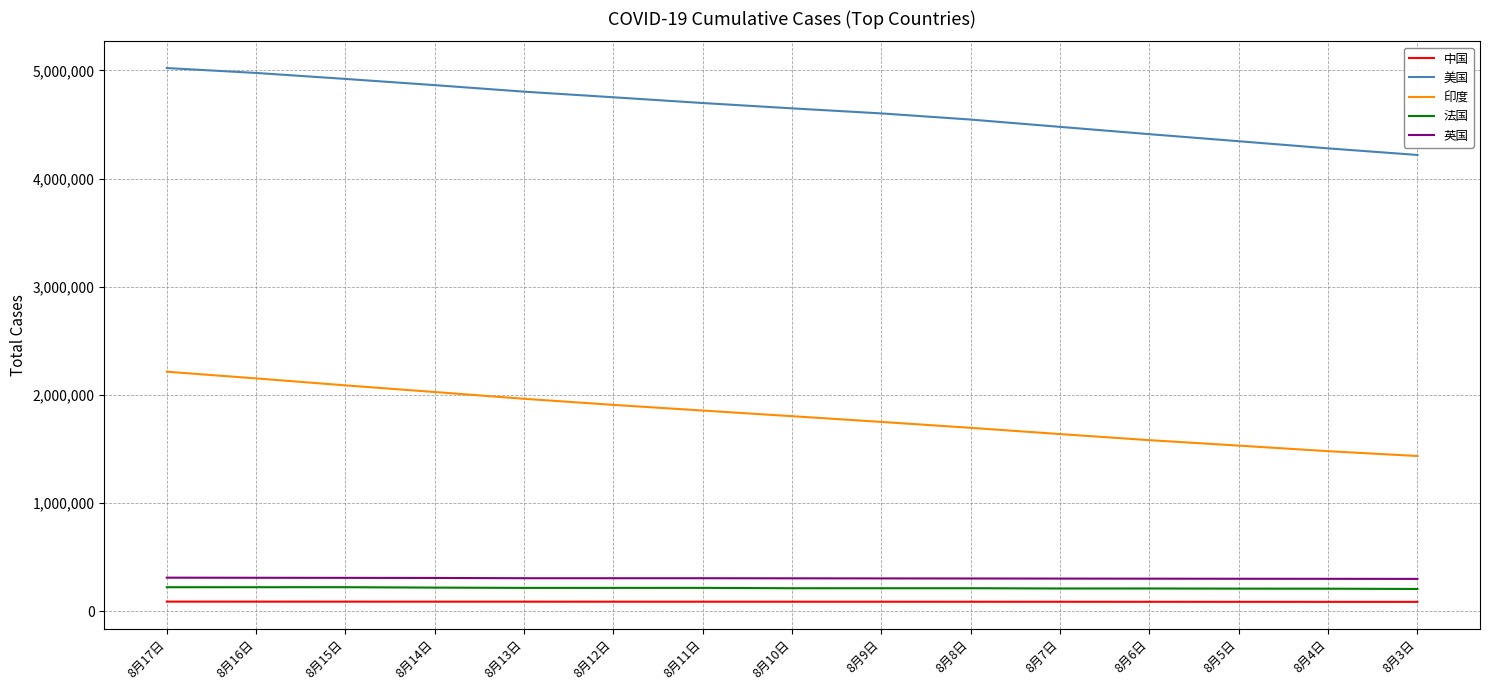

What is the highest value of the 印度 series?

2215074